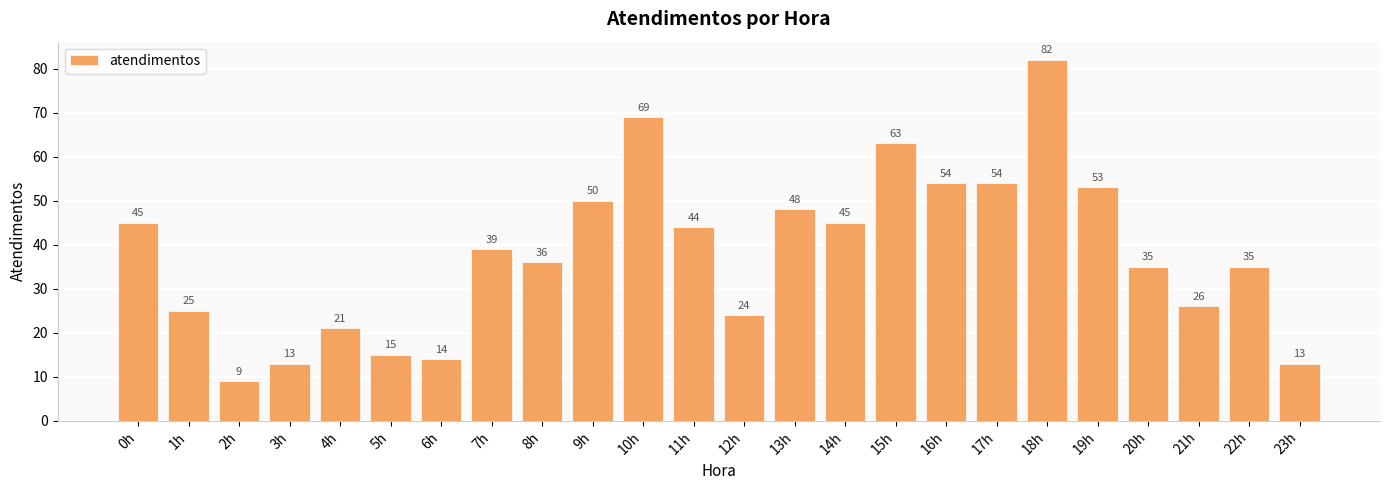

What is the difference between the maximum and second lowest values?

69